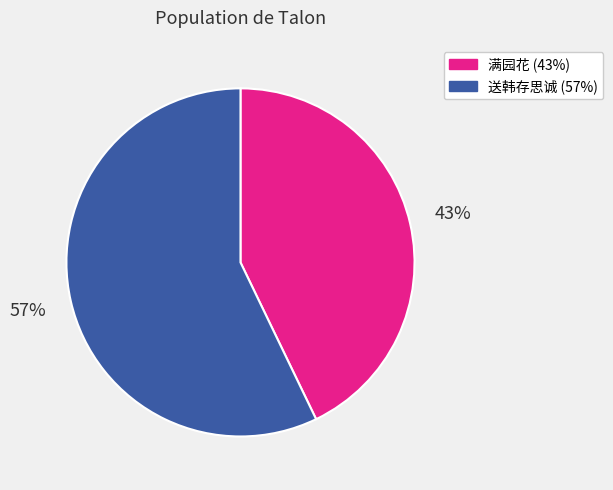

To the nearest percent, what is the difference between the largest and smallest slice percentages?

14%